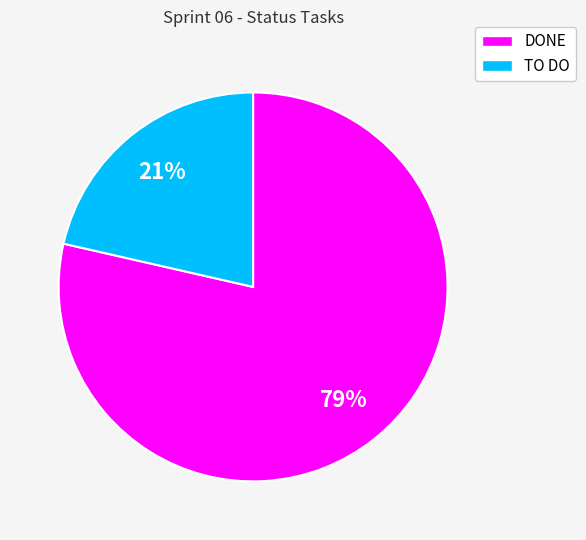

Combined, do TO DO and DONE account for over 50%?

Yes